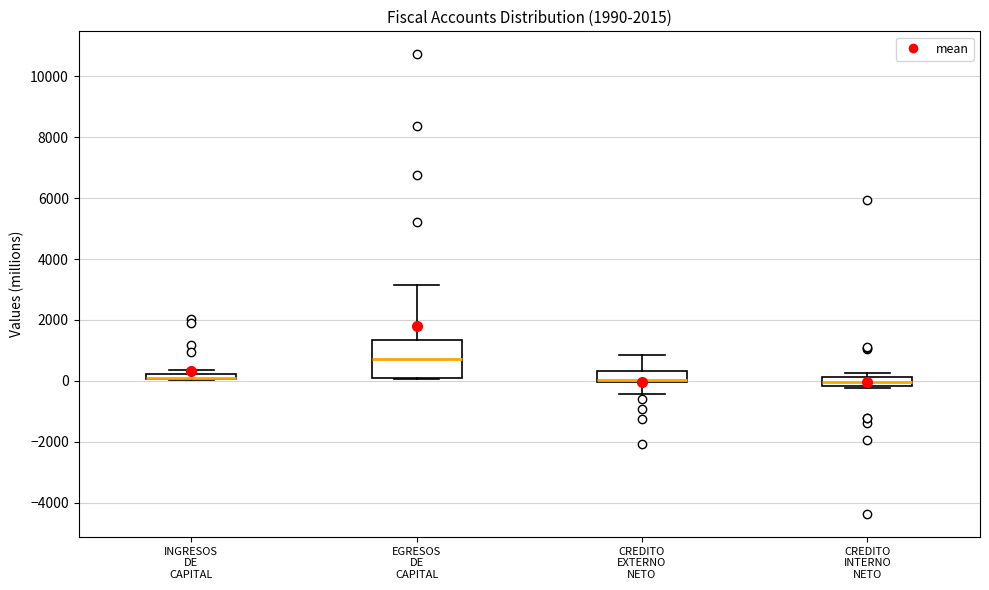

Where is the upper edge of the box for CREDITO EXTERNO NETO on the y-axis? The values are not printed on the chart, so give them approximately, as read against the axis.

400